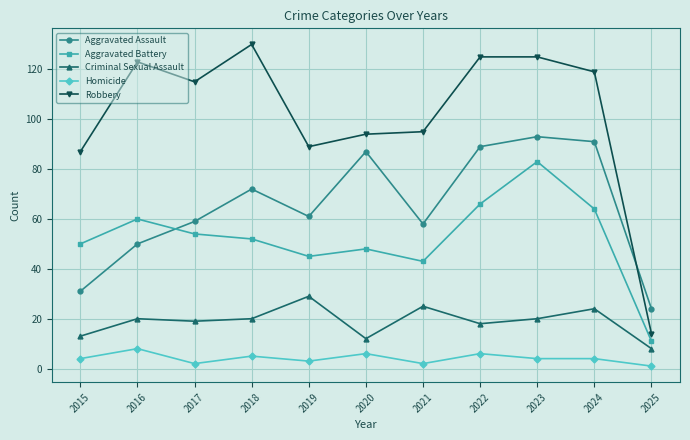

What are all the series names shown in the legend?

Aggravated Assault, Aggravated Battery, Criminal Sexual Assault, Homicide, Robbery